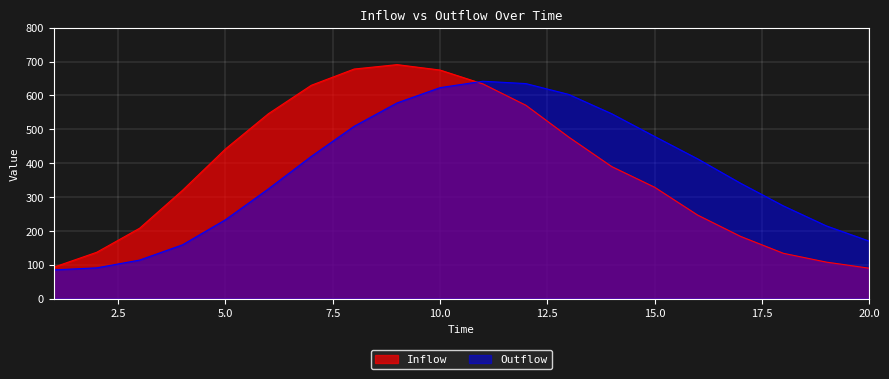

At 5.0, list the series in order from smallest to largest.

Outflow, Inflow